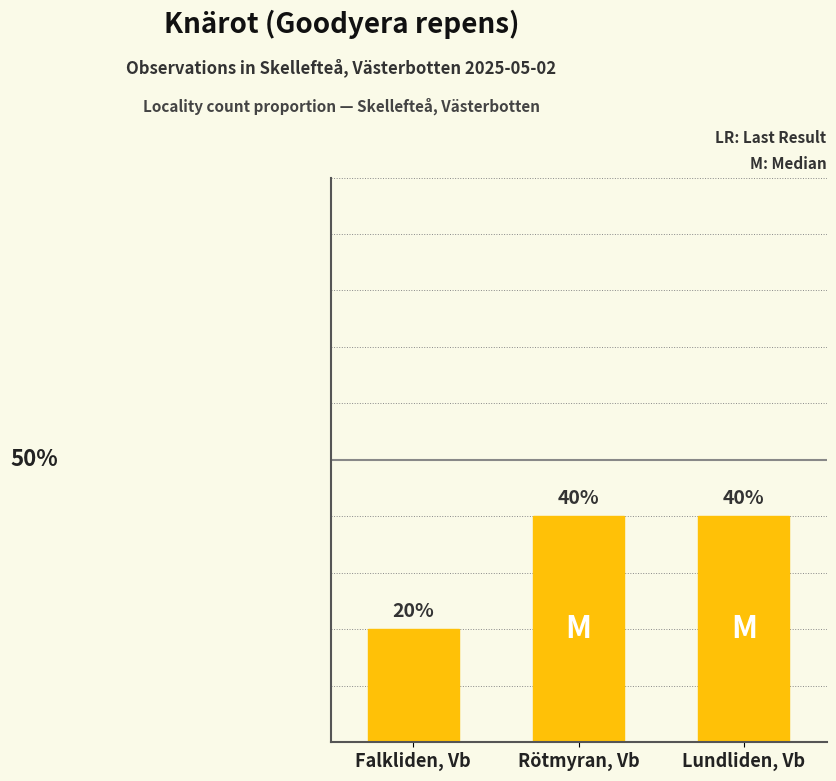

Which category has the lowest value across all series?

Falkliden, Vb